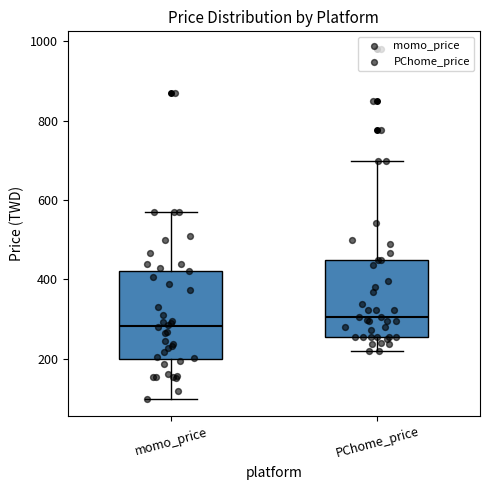

Reading left to right, read every box against the y-axis: the position of its median line, the range the box covers, and the ends of its whiskers. The values are not printed on the chart, so give them approximately, as read against the axis.

momo_price: median 280, box 200 to 420, whiskers 100 to 560
PChome_price: median 300, box 260 to 440, whiskers 220 to 700